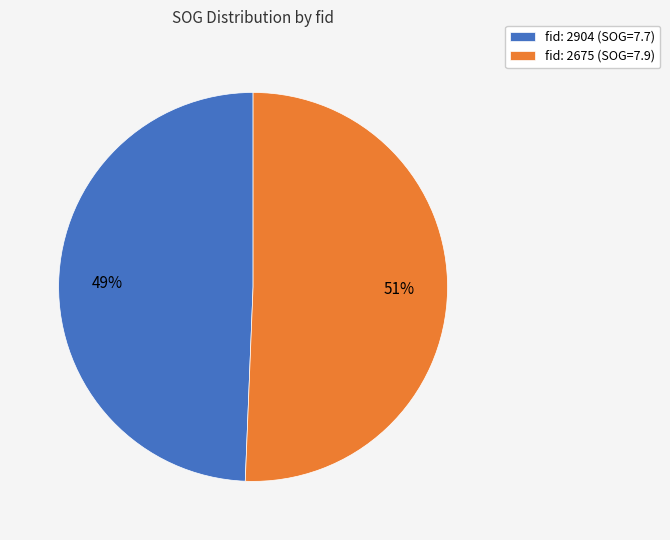

To the nearest percent, what is the average slice percentage?

50%